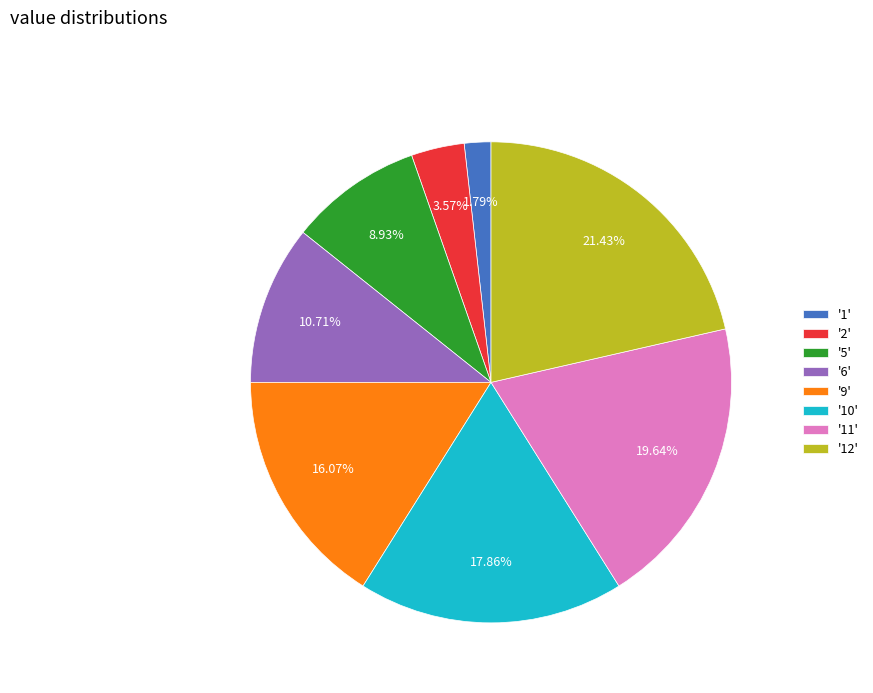

What is the ratio of the value at '10' to the value at '11'?

0.9